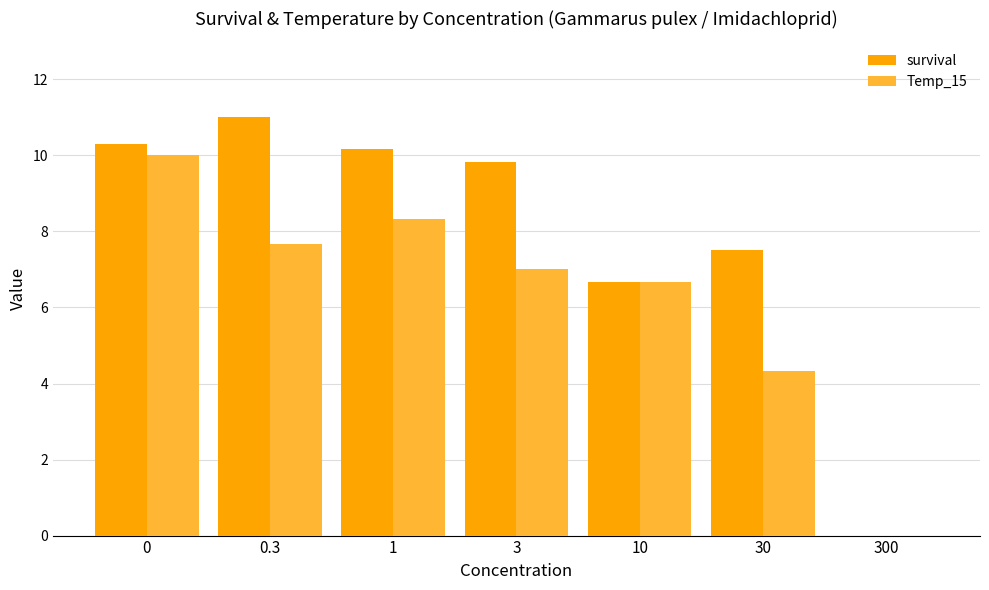

Between 0 and 3, which series saw the biggest shift?

Temp_15